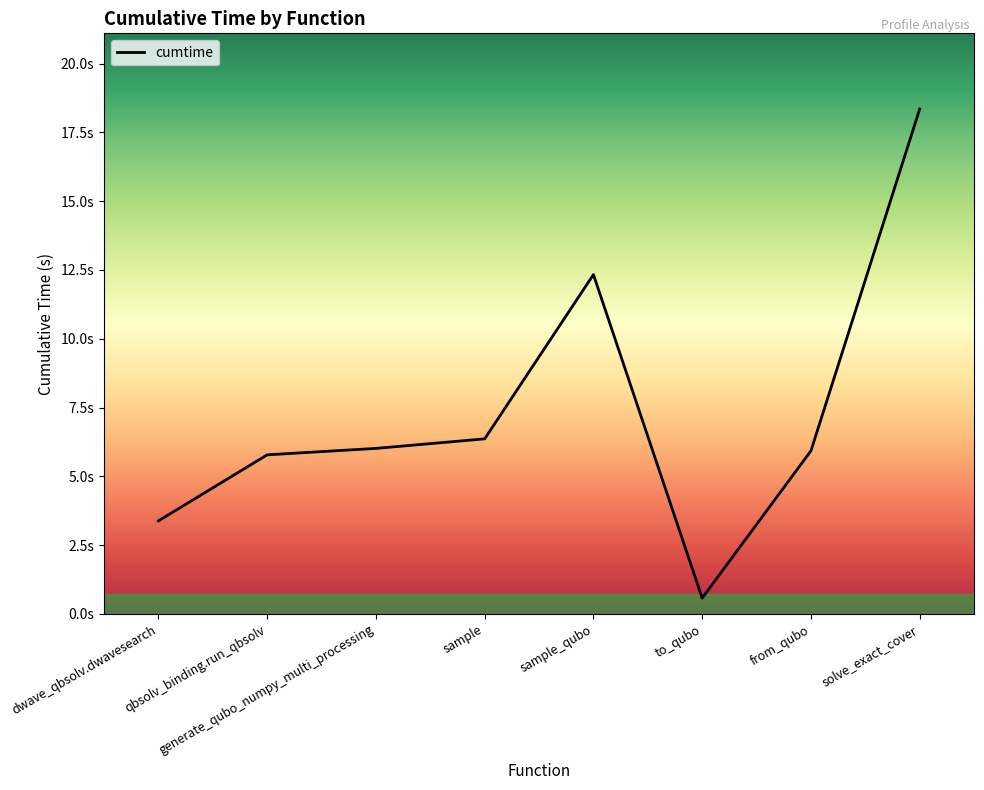

What is the label of the 7th point from the left?

from_qubo